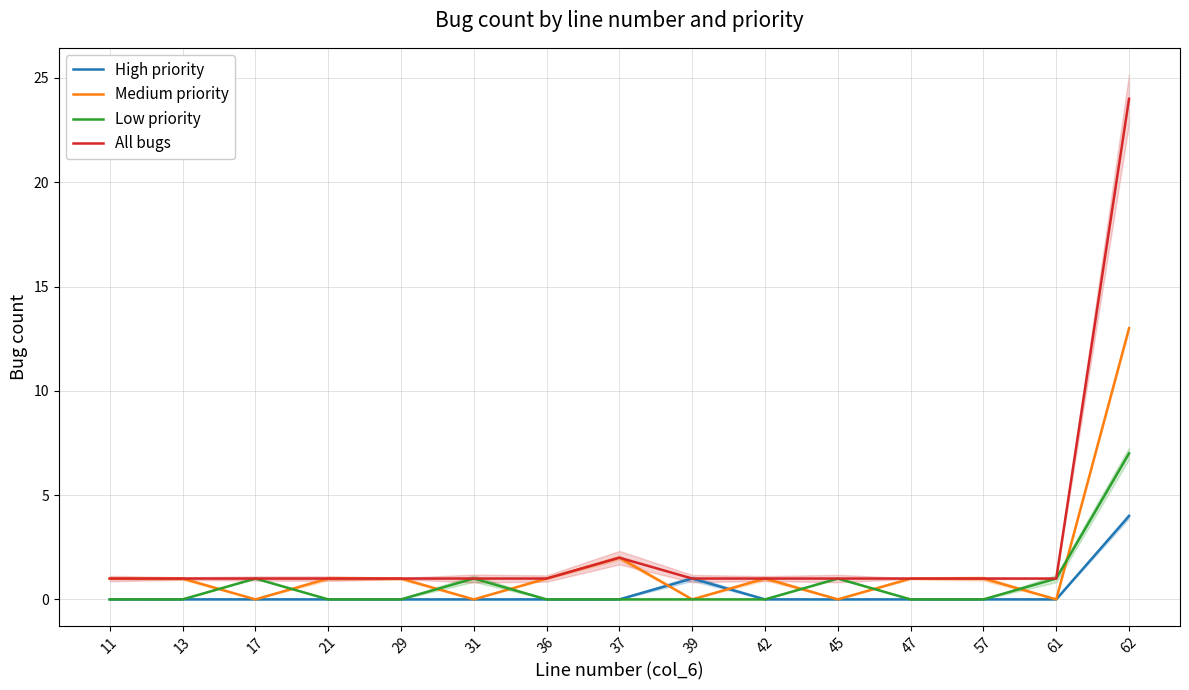

Which series has the widest spread of values?

All bugs